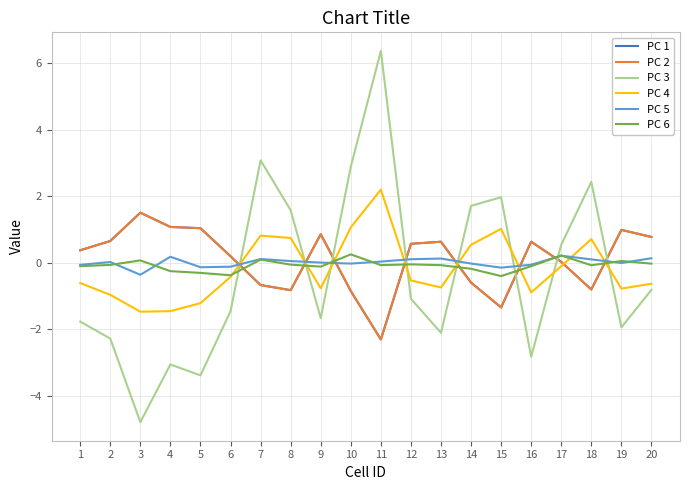

True or false: PC 5 has a value of -0.0 at 6.

False